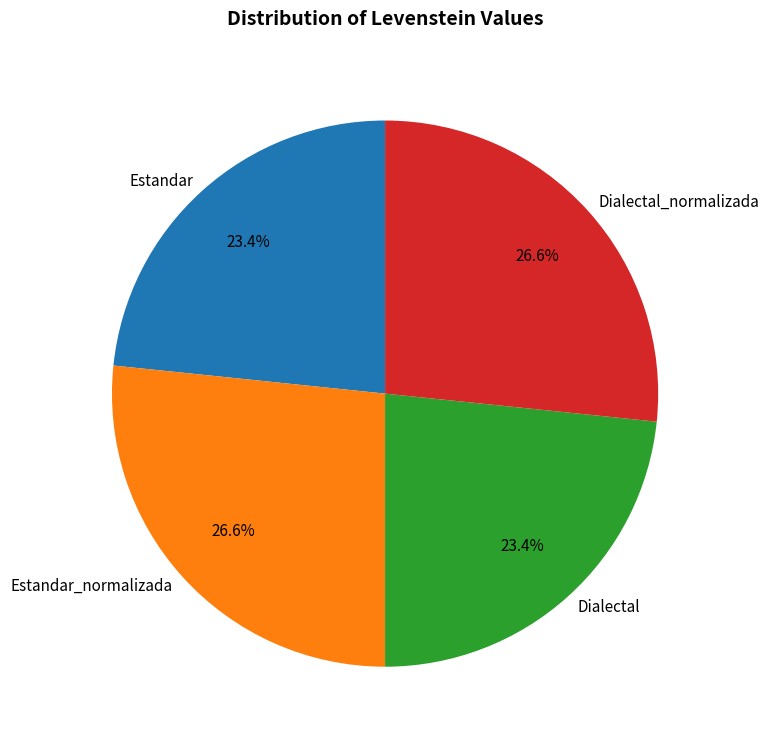

Does Dialectal represent more than half of the total?

No